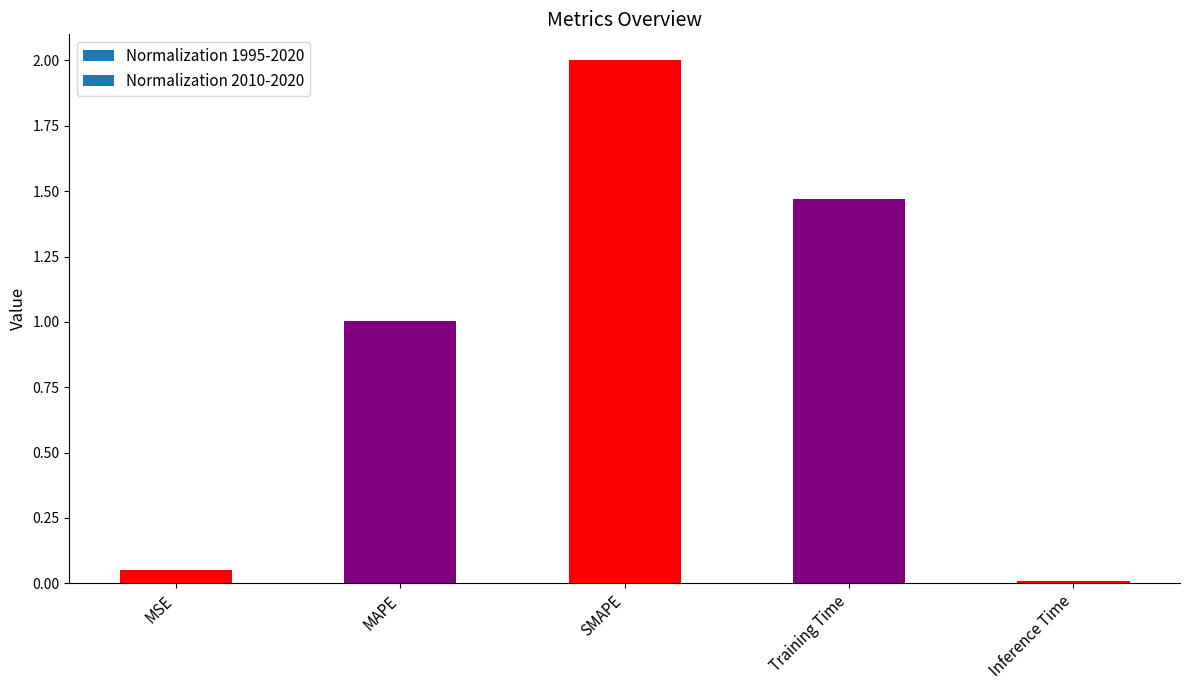

Which label corresponds to the largest value in the chart?

SMAPE